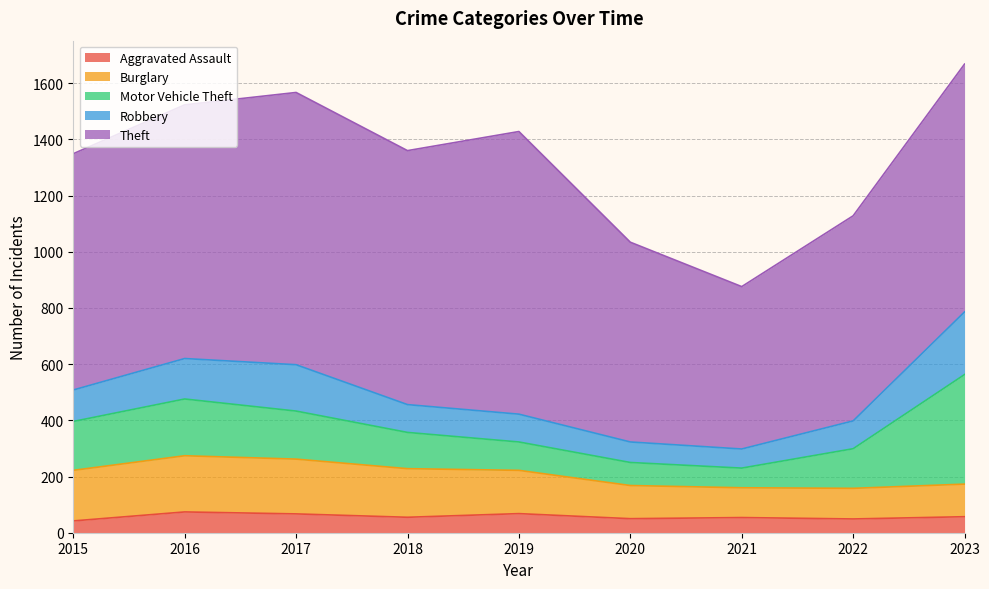

What is the difference between the maximum and second lowest values in the Aggravated Assault series?

25